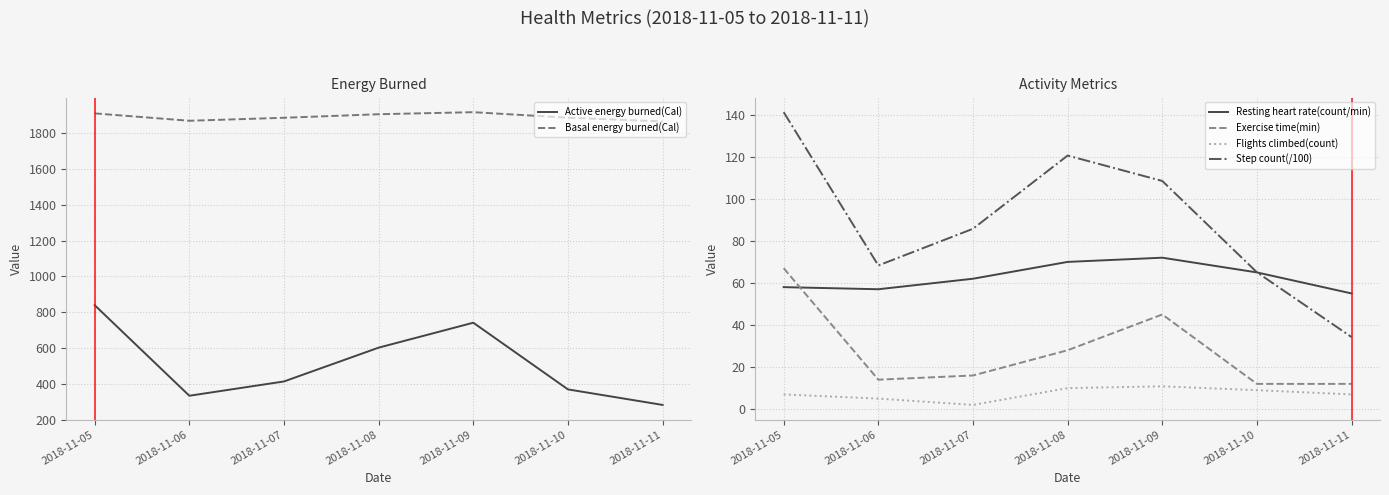

At which category is the sum across all series the highest?

2018-11-05